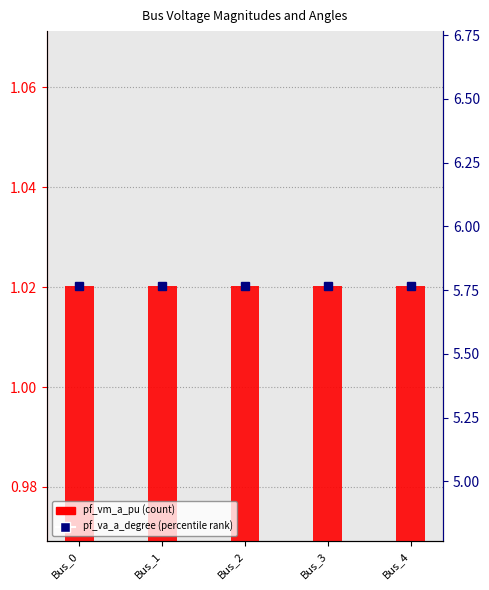

How many groups of bars are there?

5